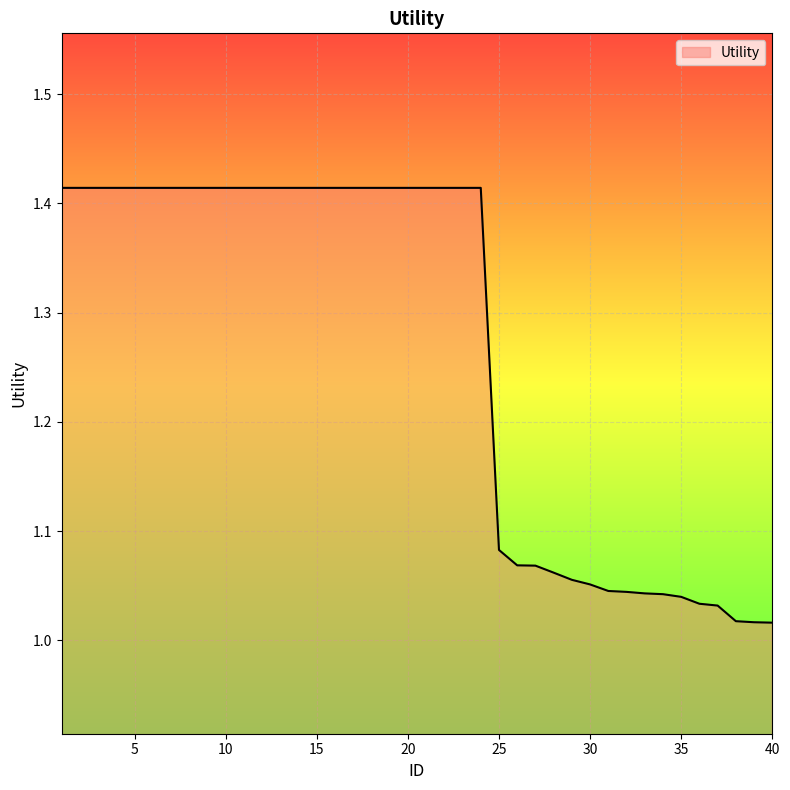

How many lines are shown in the chart?

1